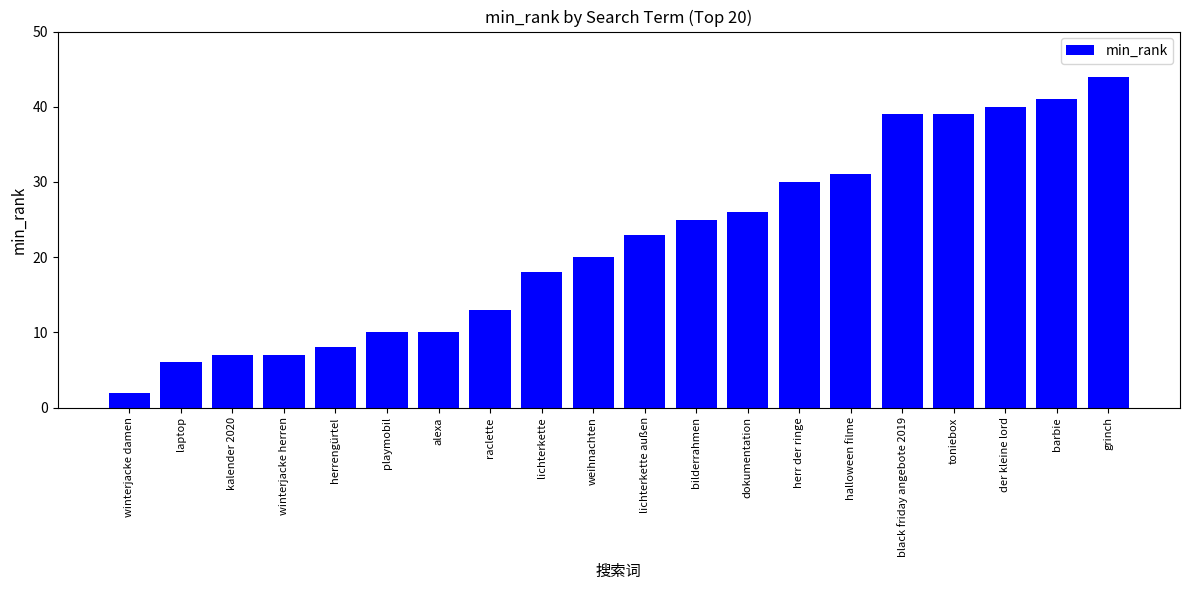

How many categories are shown in the chart?

20